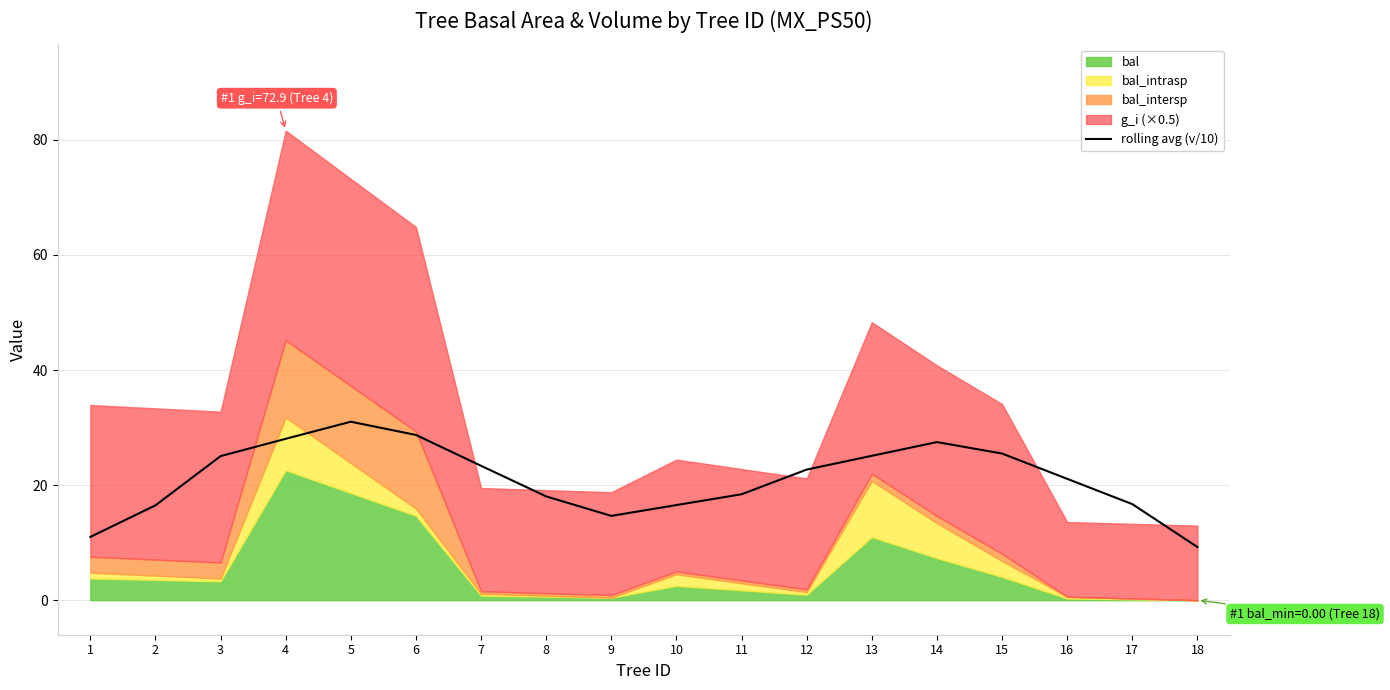

True or false: rolling avg (v/10) has a value of 3.8 at 9.

False